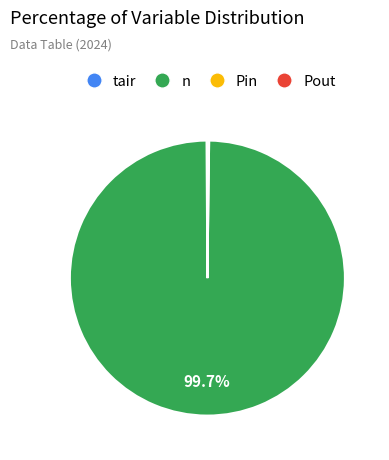

To the nearest percent, what is the average slice percentage?

25%